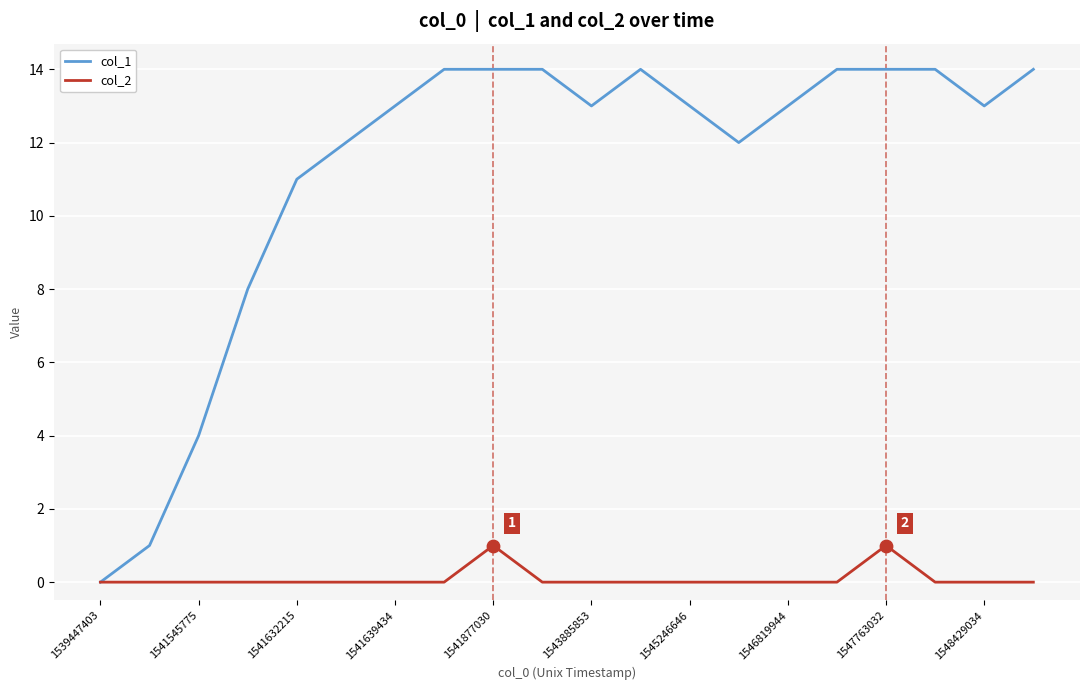

What is the maximum value shown in the chart?

14